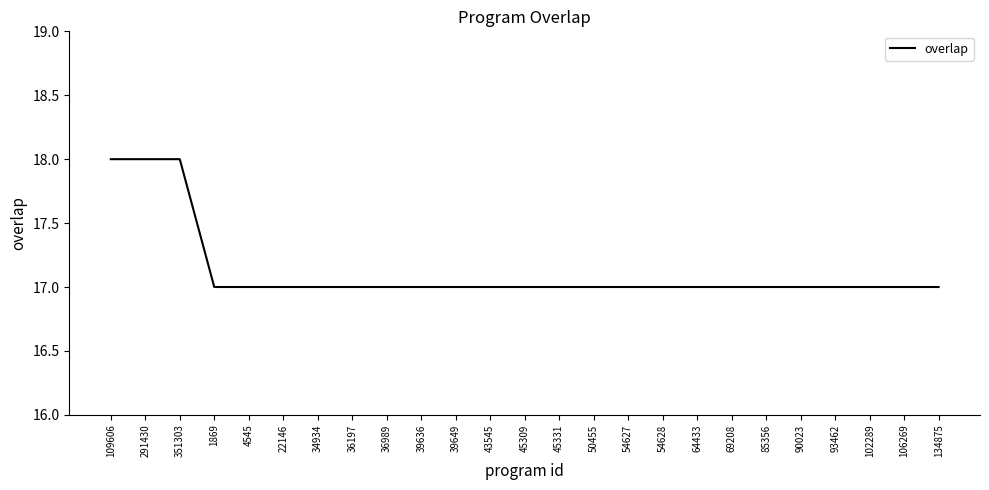

Reading left to right, transcribe all the data shown in this chart.

109606=18	291430=18	351303=18	1869=17	4545=17	22146=17	34934=17	36197=17	36989=17	39636=17	39649=17	43545=17	45309=17	45331=17	50455=17	54627=17	54628=17	64433=17	69208=17	85356=17	90023=17	93462=17	102289=17	106269=17	134875=17